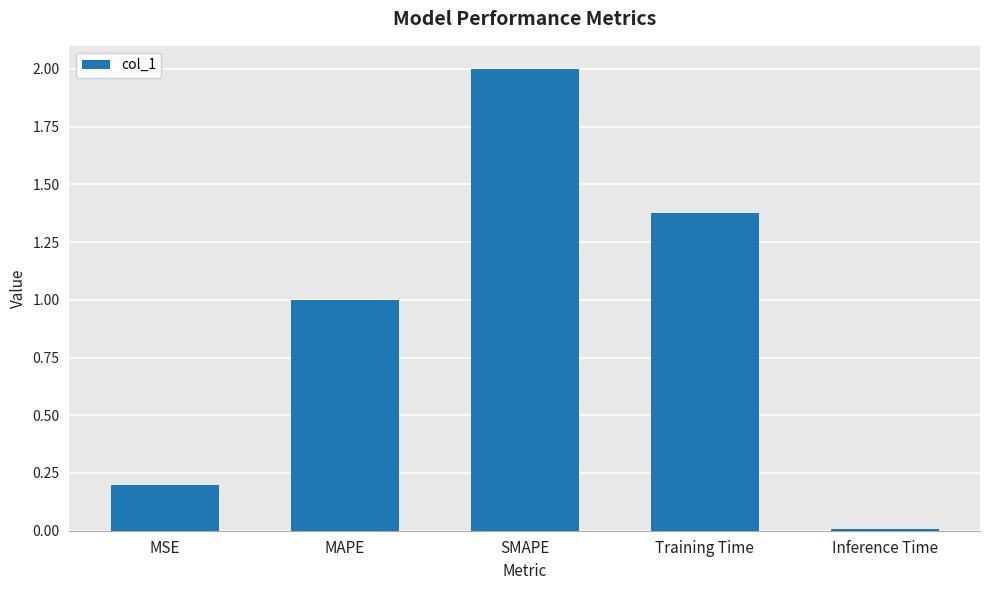

At which category does the chart reach its peak across all series?

SMAPE